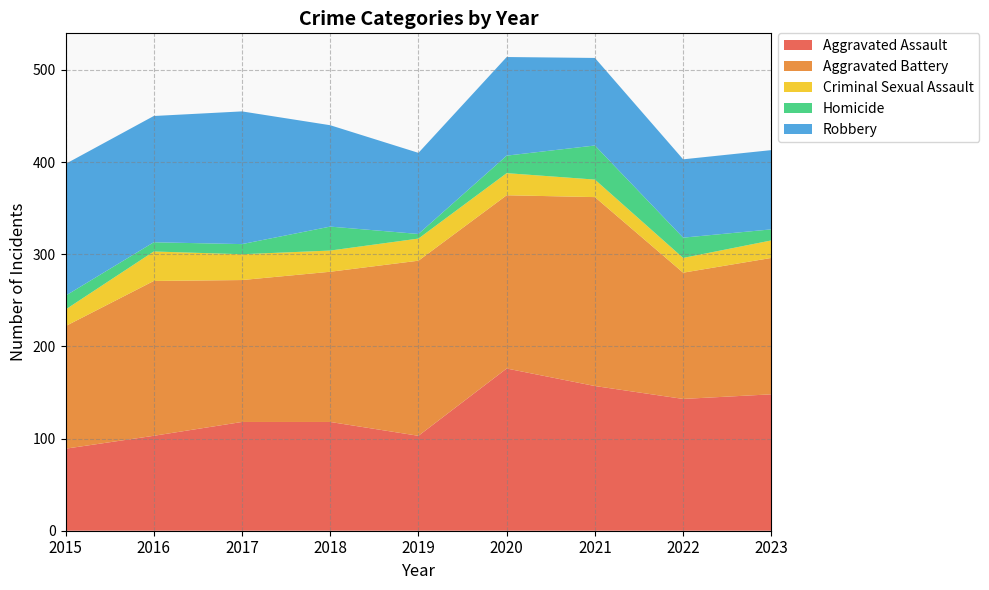

Reading right to left, transcribe all the data shown in this chart.

Aggravated Assault: 148	143	157	176	103	118	118	103	89
Aggravated Battery: 148	137	205	188	190	163	154	168	133
Criminal Sexual Assault: 19	16	19	24	24	23	28	32	18
Homicide: 12	22	37	19	5	26	11	10	15
Robbery: 86	85	95	107	88	110	144	137	143